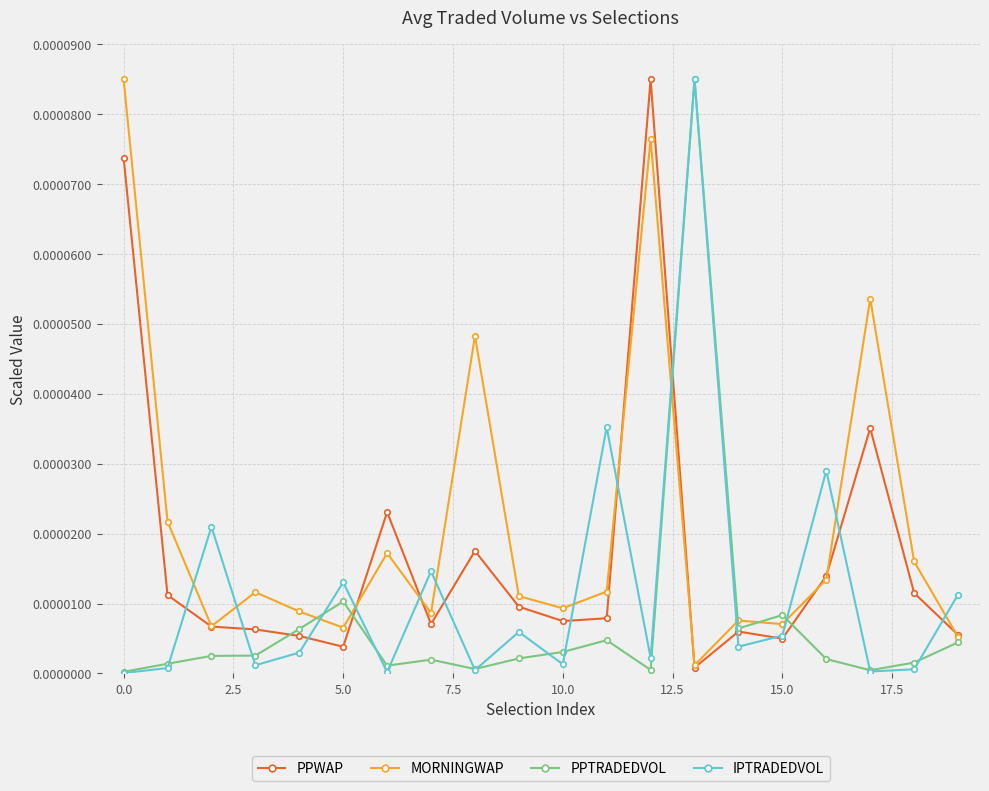

Which series ends up on top after the final intersection of MORNINGWAP and IPTRADEDVOL?

IPTRADEDVOL